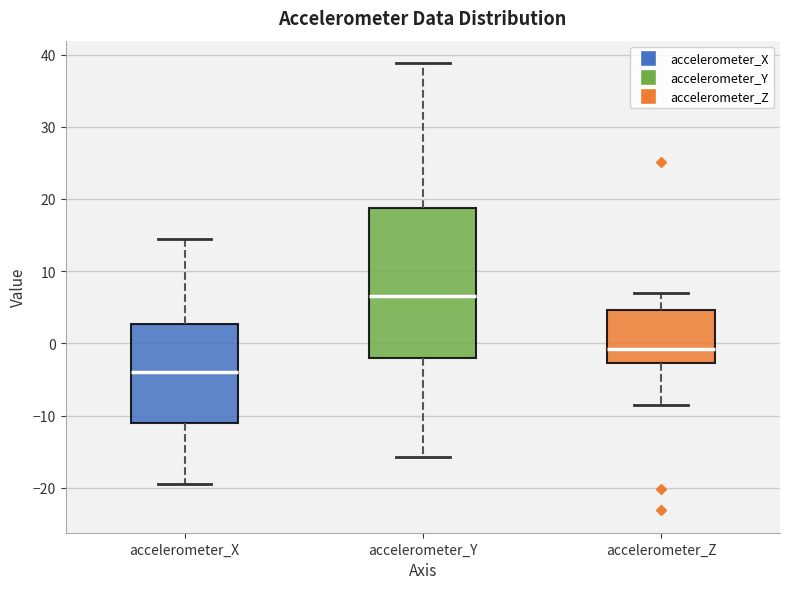

Reading left to right, transcribe this box plot: for each box, give where its median line is, the range the box spans, and where its two whiskers end, as read against the y-axis. The values are not printed on the chart, so give them approximately, as read against the axis.

accelerometer_X: median -4, box -11 to 3, whiskers -19 to 14
accelerometer_Y: median 7, box -2 to 19, whiskers -16 to 39
accelerometer_Z: median -1, box -3 to 5, whiskers -9 to 7